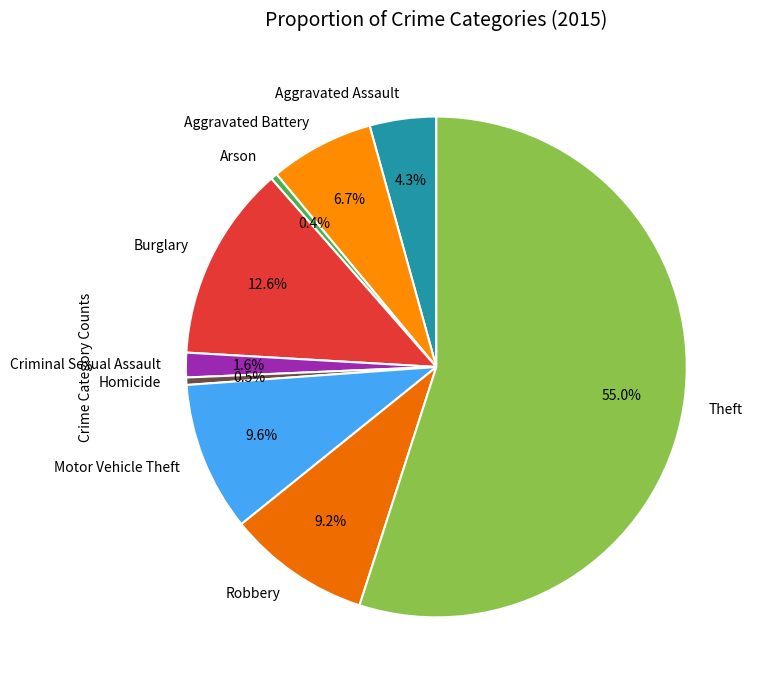

Approximately how many times larger is the value at Homicide compared to Aggravated Battery?

0.1